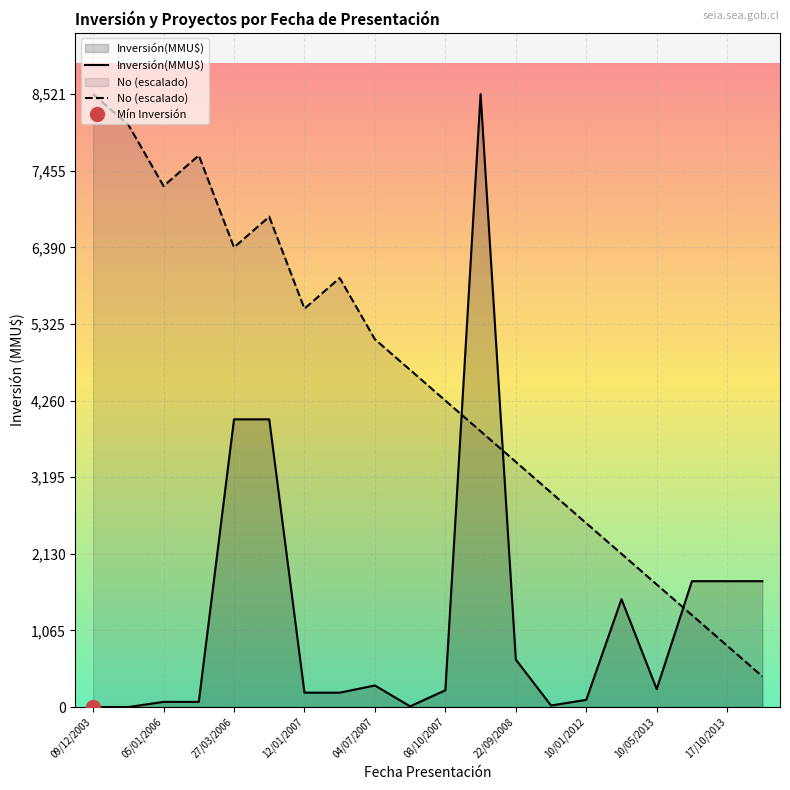

The No (escalado) series shows 7242.9 at 05/01/2006. True or false?

True